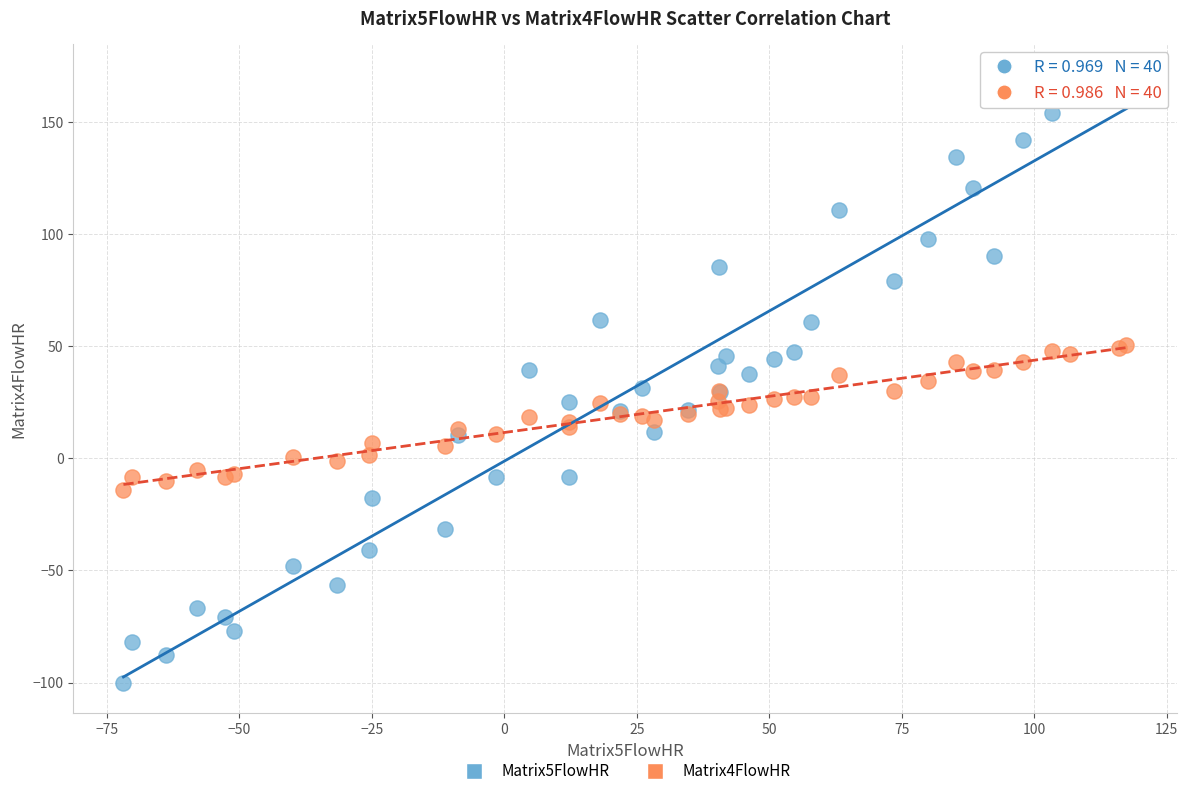

Which series has the widest spread of Y values?

Matrix5FlowHR